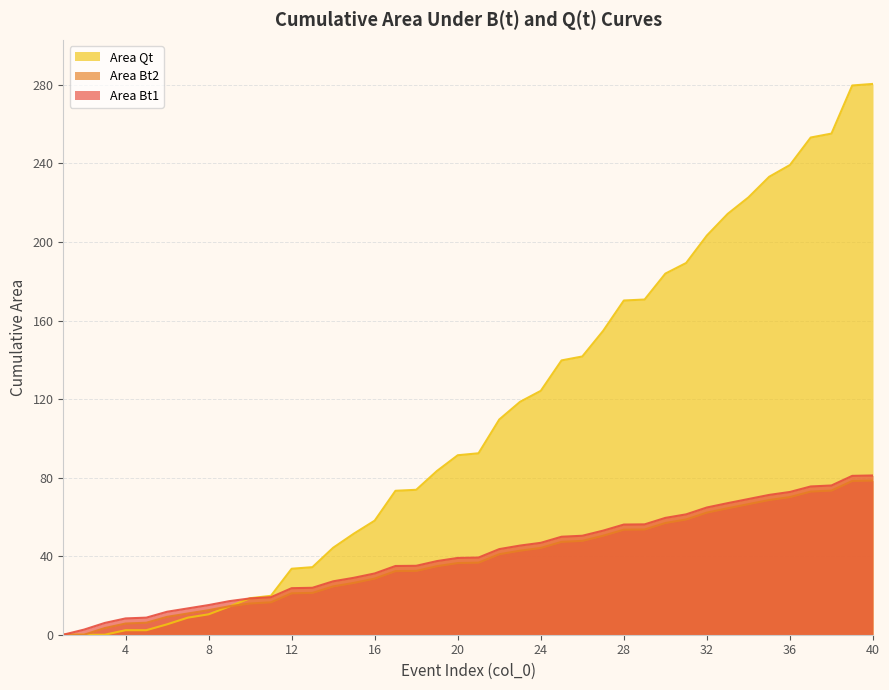

How many values in the Area Bt2 series exceed 36?

21